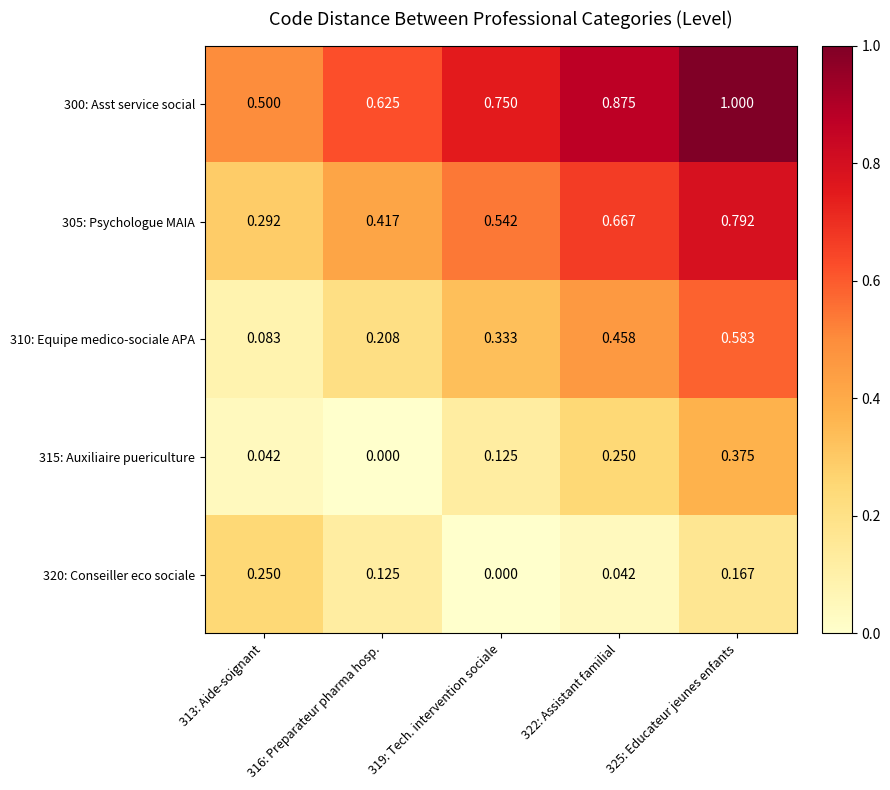

Is the value of 305: Psychologue MAIA at 319: Tech. intervention sociale greater than the value of 315: Auxiliaire puericulture at 319: Tech. intervention sociale?

Yes